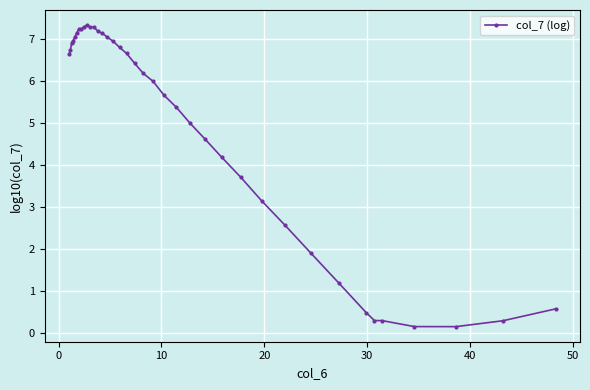

What is the value of the 4th point from the left?

7.0